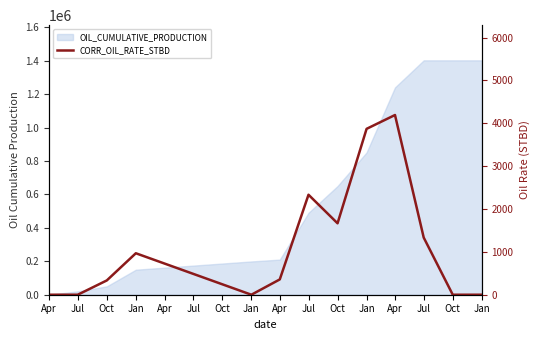

Where does the data first go above 357?

Jan